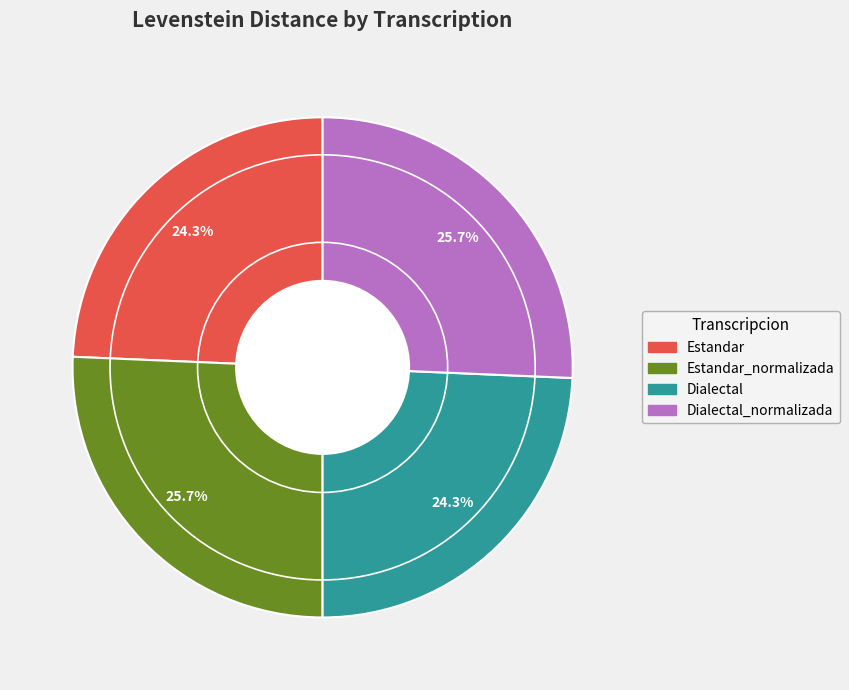

Is there any slice that represents more than half of the pie?

No